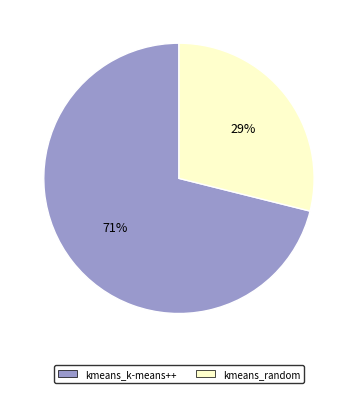

Does kmeans_random account for over 50% of the chart?

No